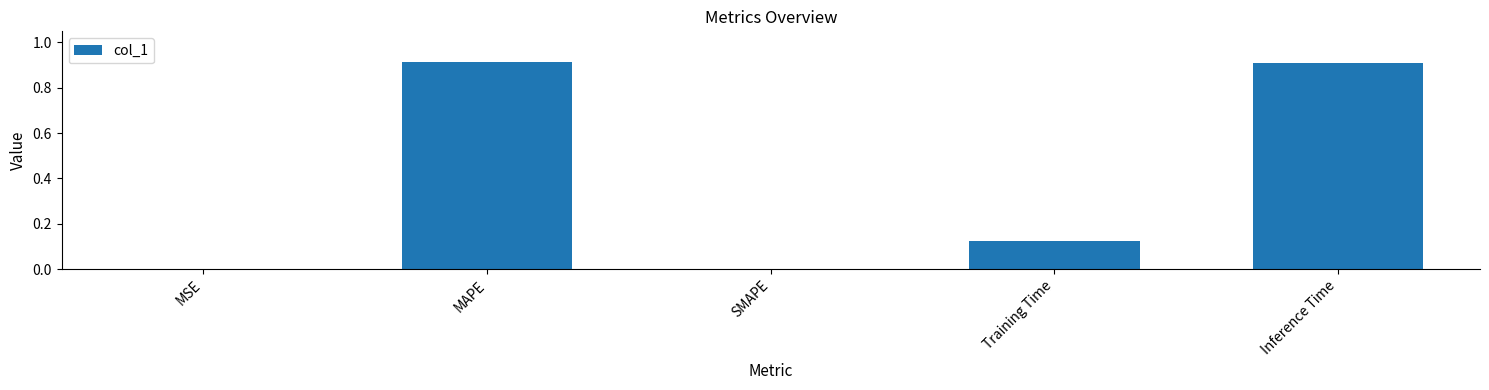

What is the sum of the values at MAPE and Training Time?

1.0